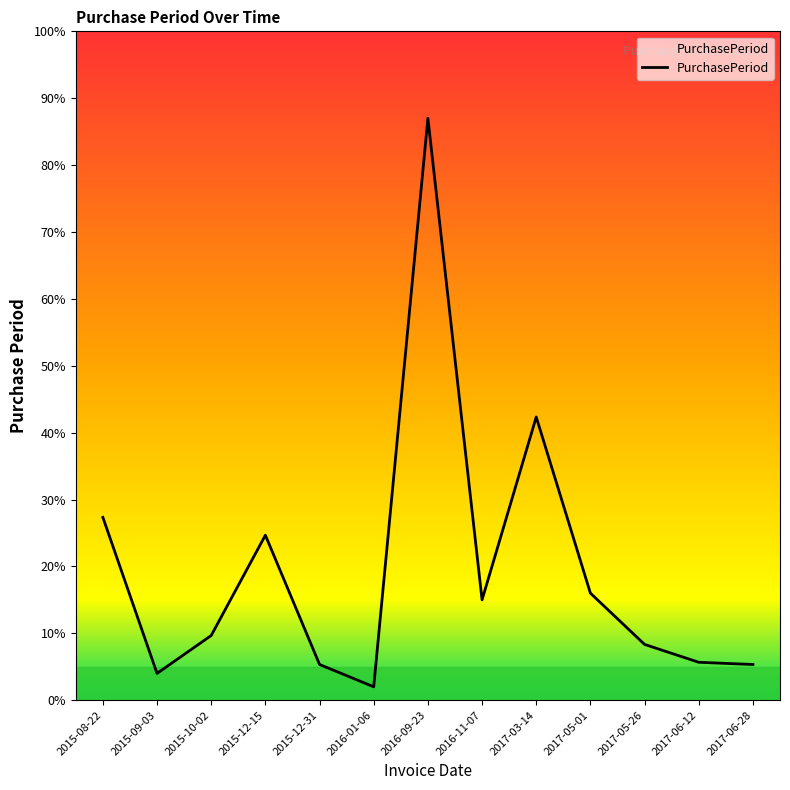

Which label corresponds to the largest value in the chart?

2016-09-23